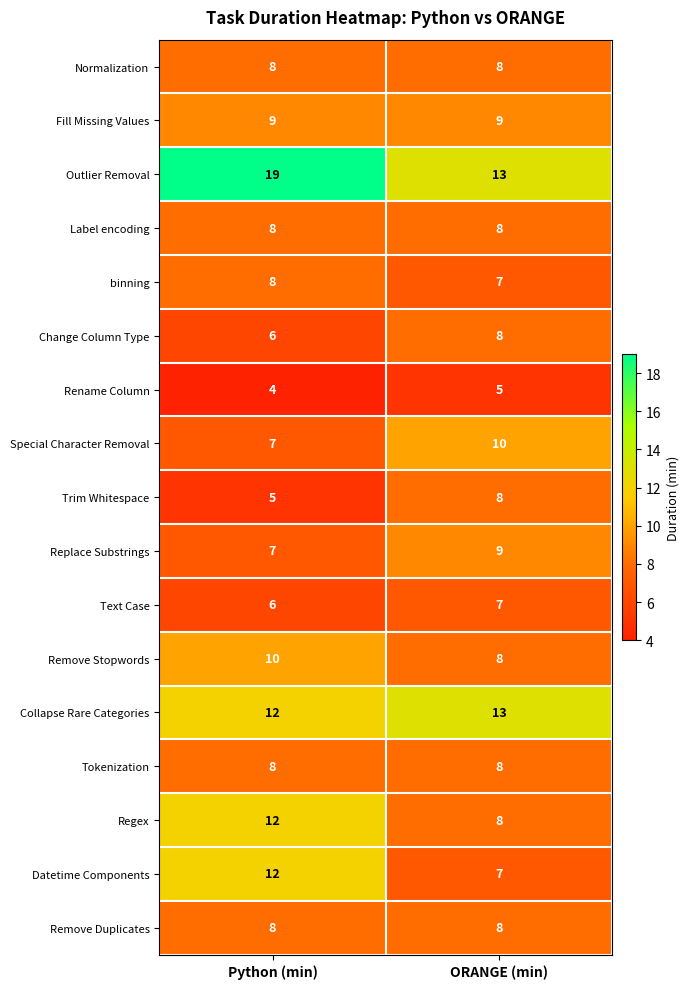

At which category is the sum across all series the highest?

Python (min)